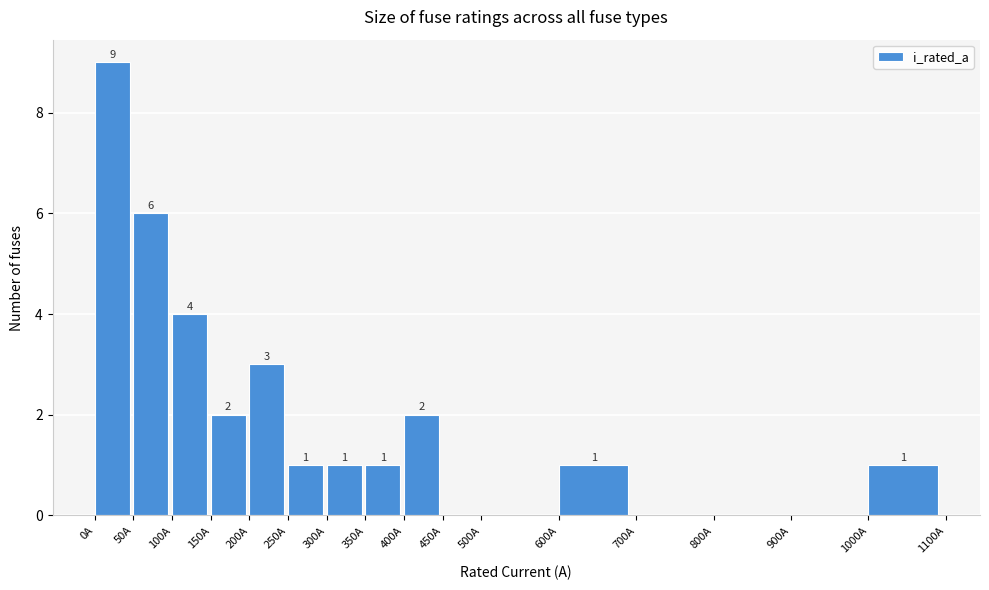

Over which range of the x-axis is the bar tallest?

0 to 50